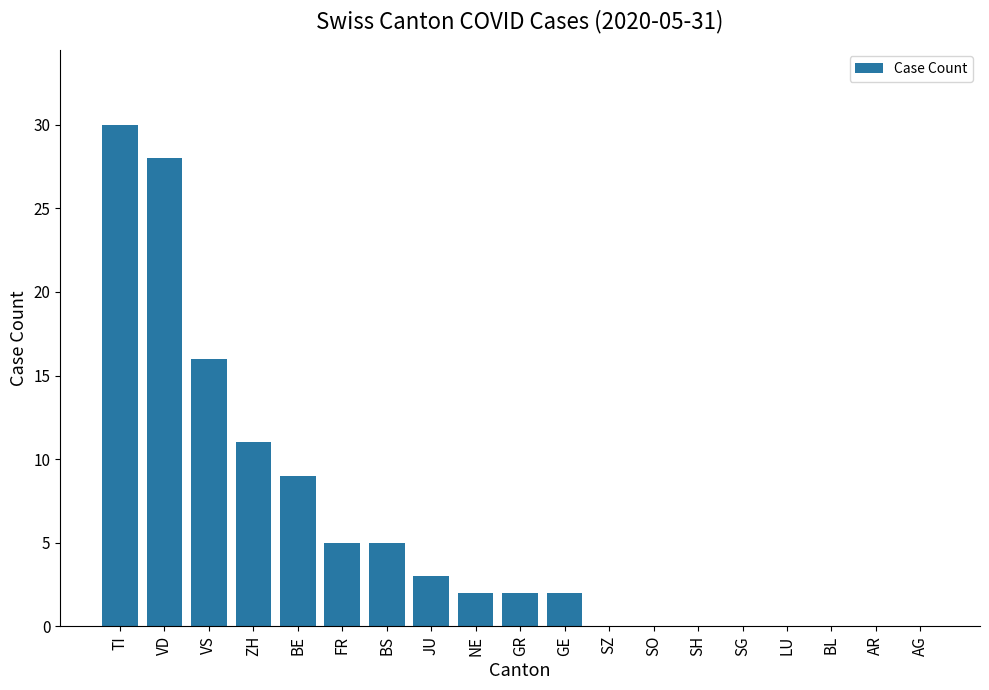

True or false: the data shows 28 at VD.

True